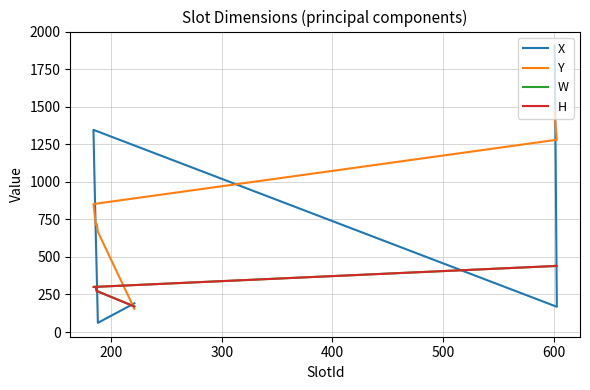

How many series are shown in this chart?

4